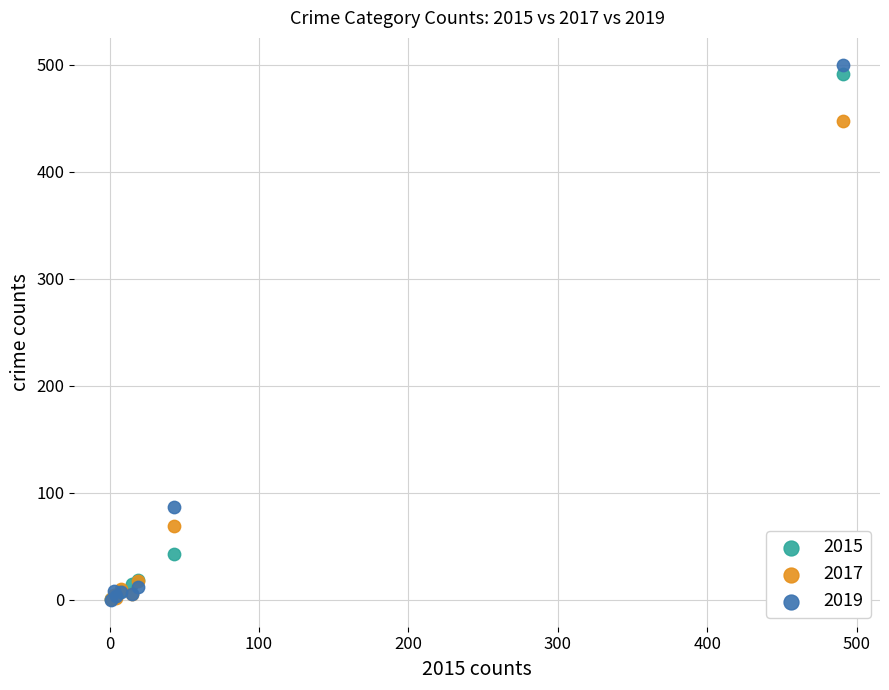

Which series contains the highest Y value?

2019